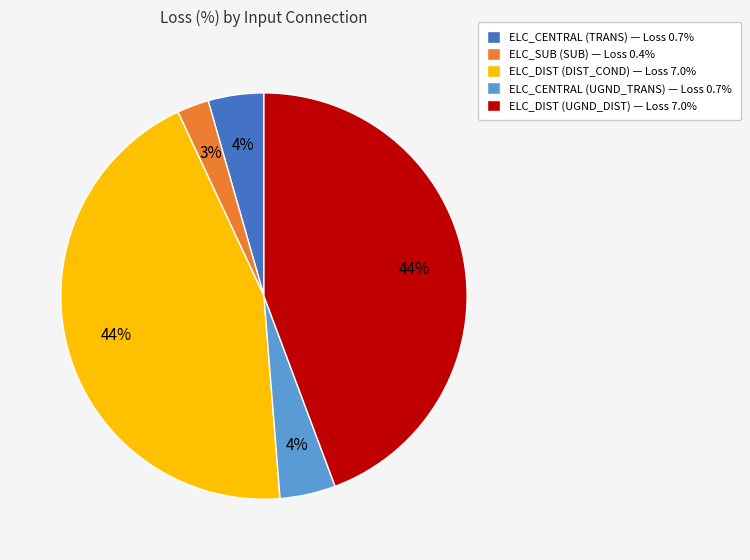

To the nearest percent, what is the combined percentage of ELC_DIST (UGND_DIST) — Loss 7.0% and ELC_SUB (SUB) — Loss 0.4%?

47%